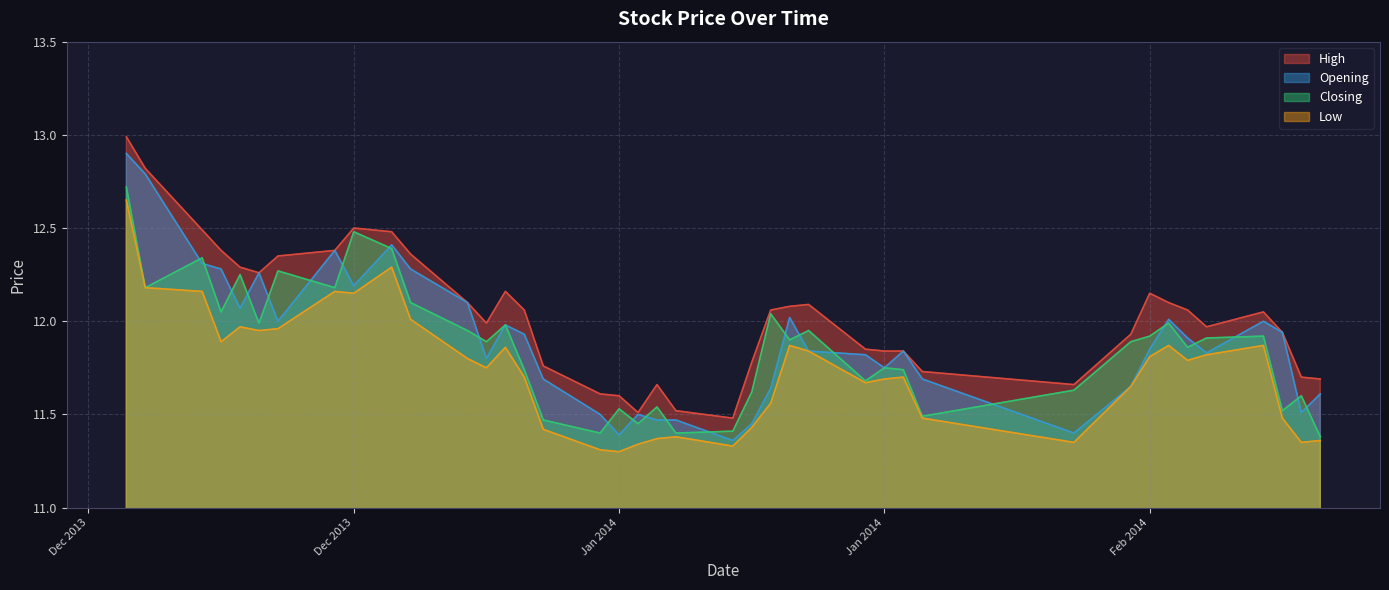

True or false: High and Closing intersect in this chart.

False